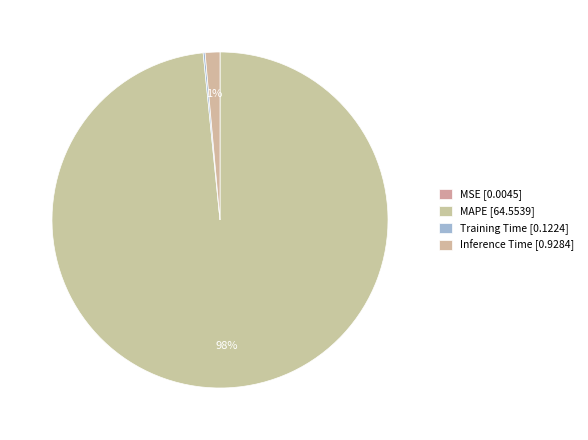

What percentage is NOT represented by Inference Time?

98.6%